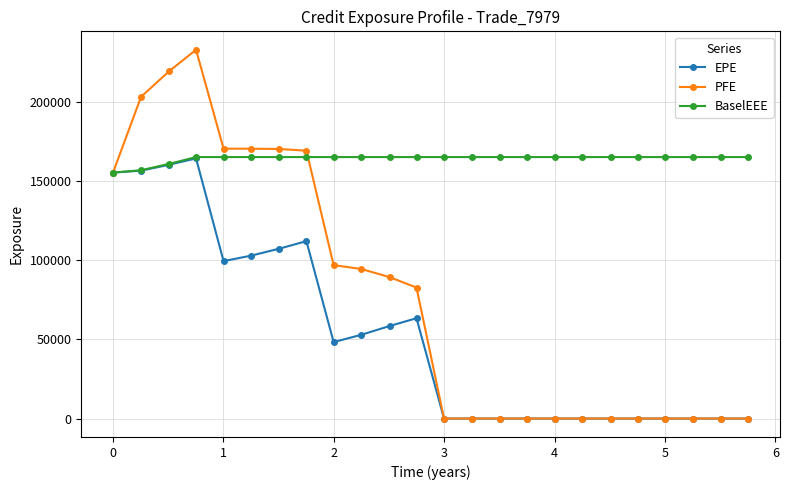

Which series has the largest range (max minus min)?

PFE